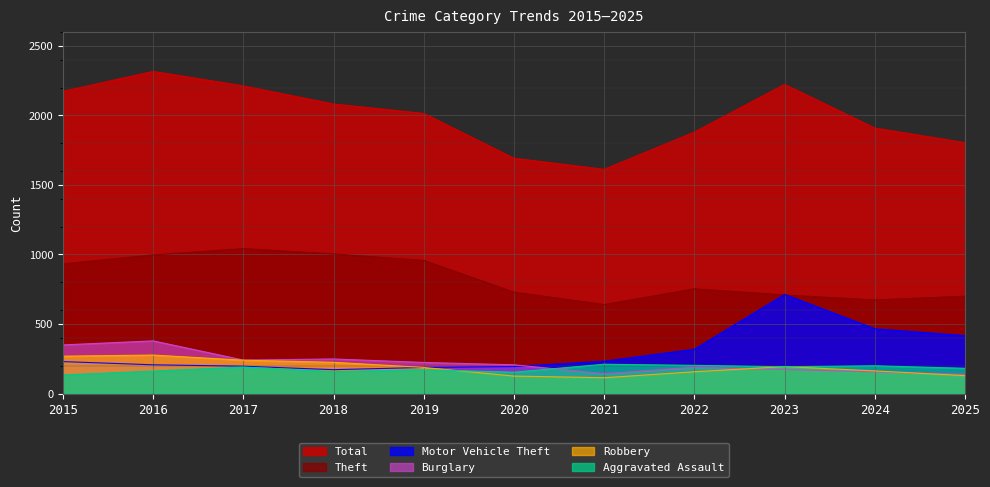

What is the difference between the maximum and minimum values in the Burglary series?

240